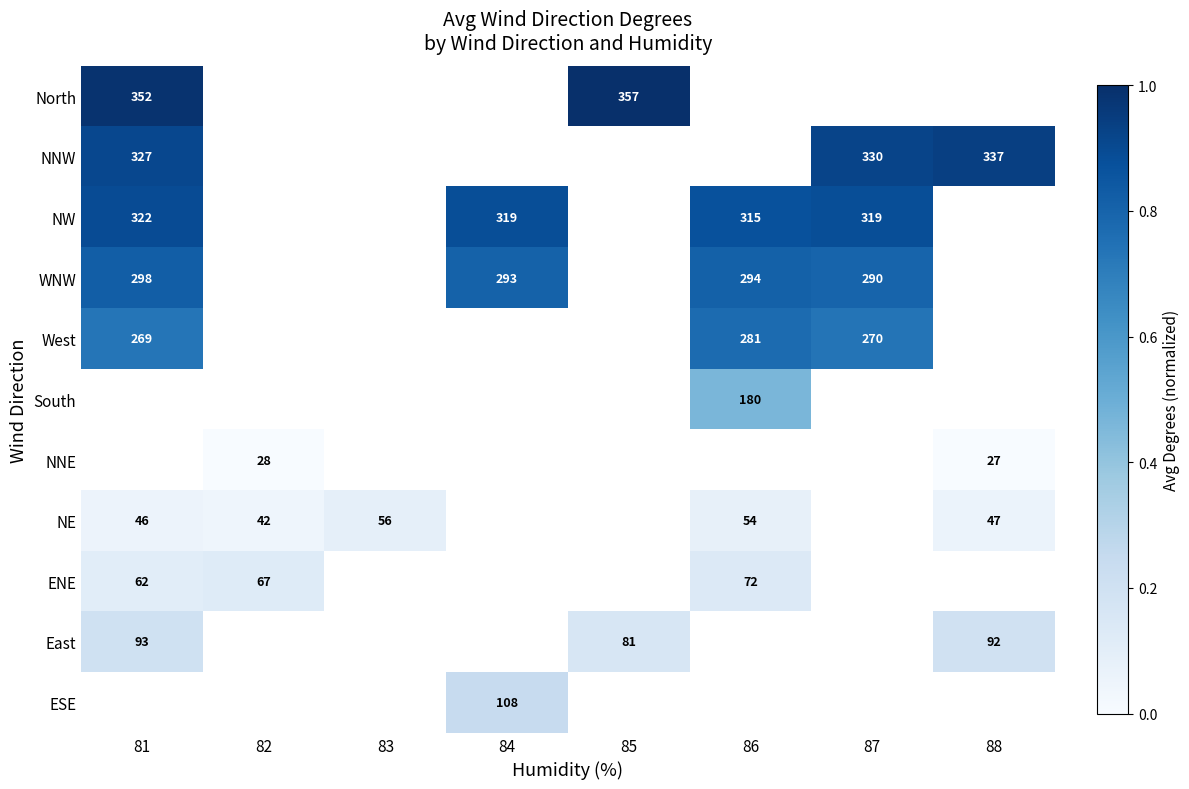

Is the value of West at 81 greater than the value of NW at 86?

No